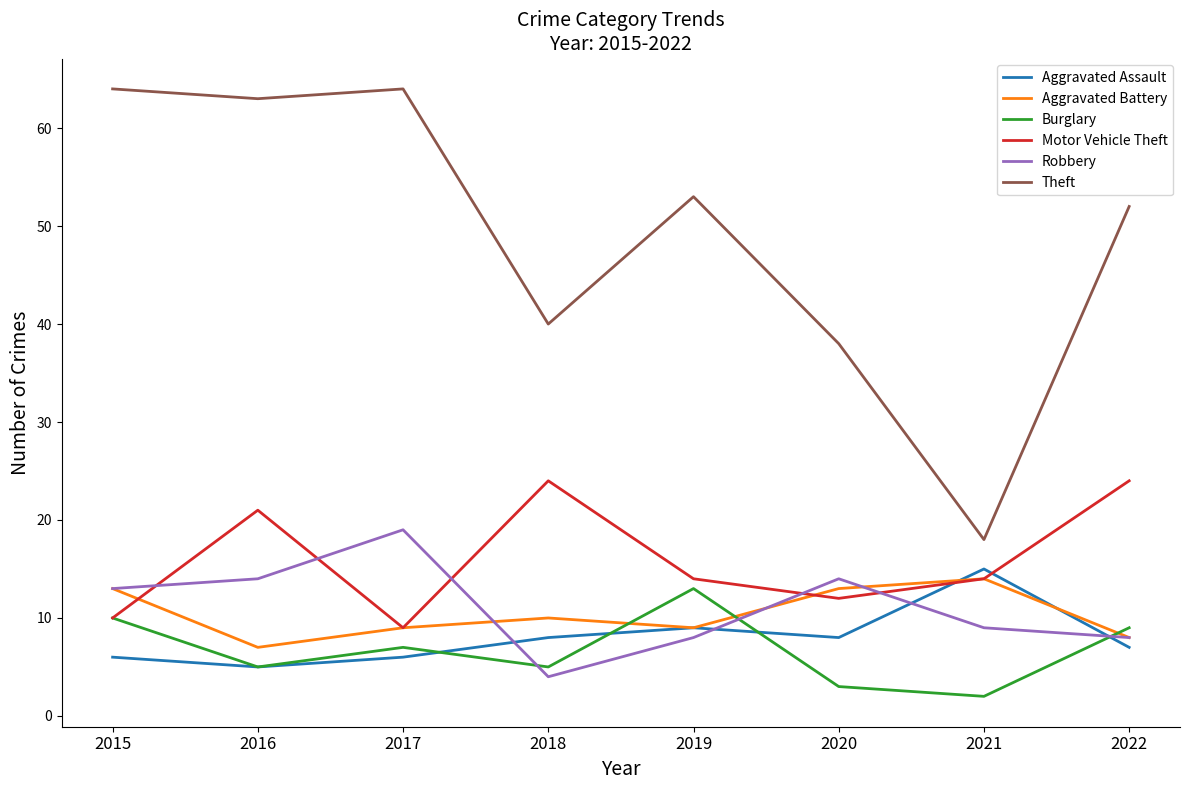

At which category does Aggravated Assault reach its first local peak?

2019